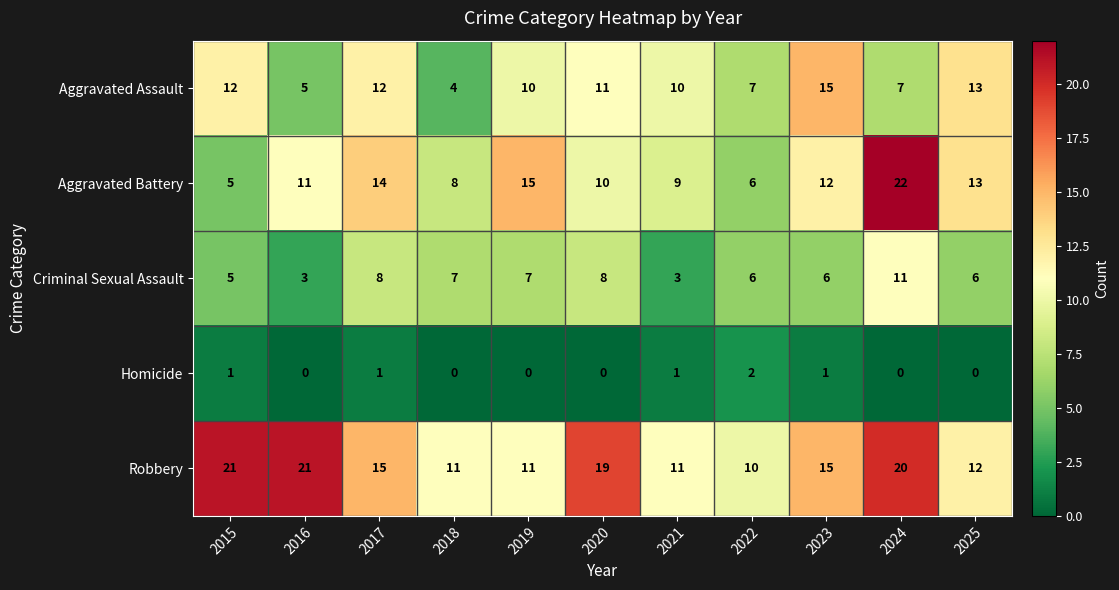

Is it true that Aggravated Battery equals 8 at 2018?

True